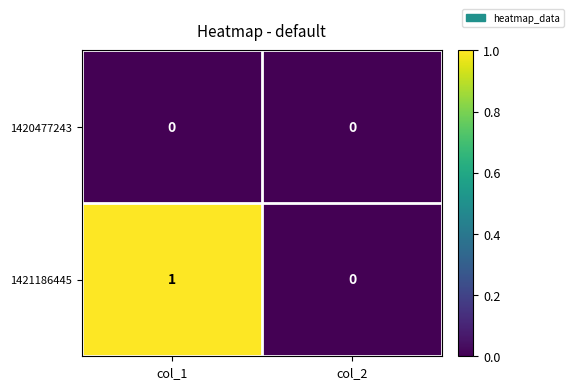

Is it true that 1421186445 equals 0 at col_1?

False